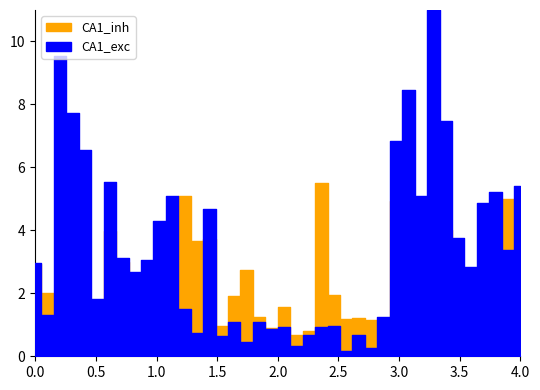

How many intersections are there between CA1_inh and CA1_exc?

8